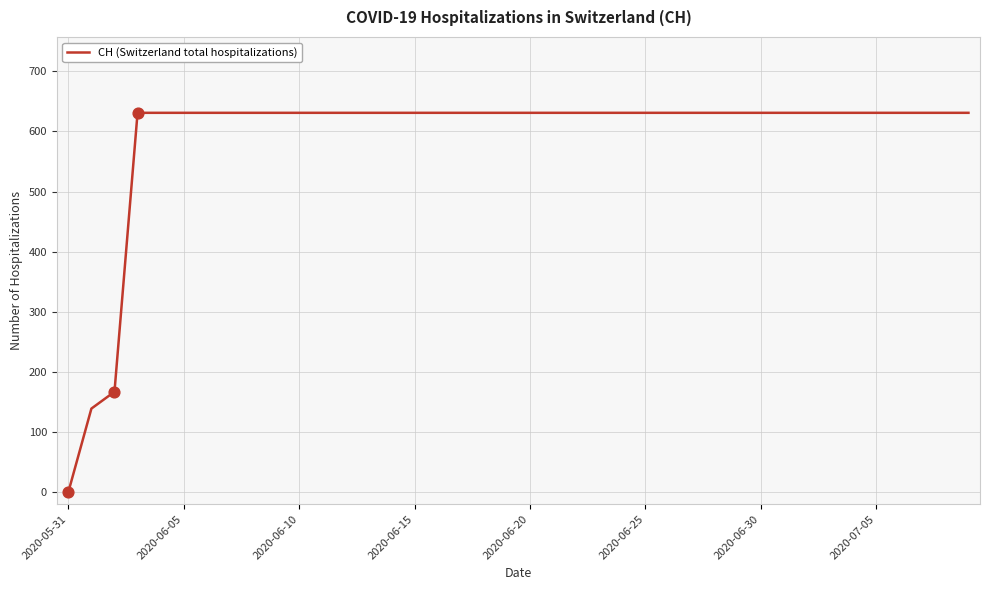

What is the maximum value shown in the chart?

631